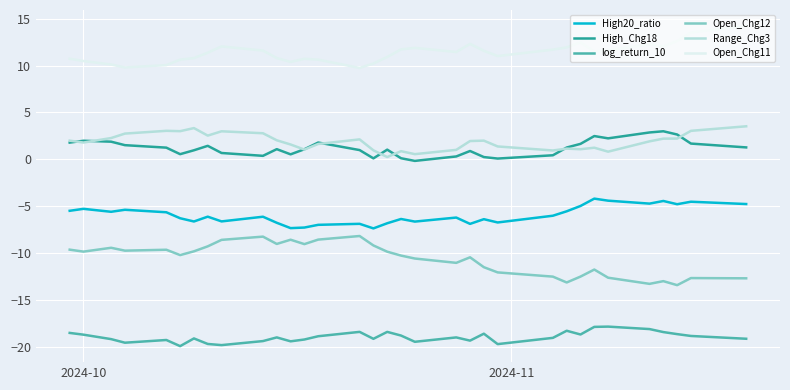

Which series has the largest total across all categories?

Open_Chg11